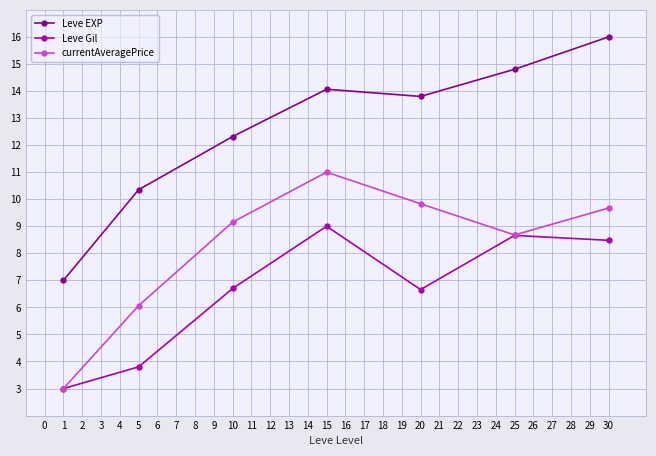

In Leve EXP, how many points are lower than both neighbors (excluding endpoints)?

1